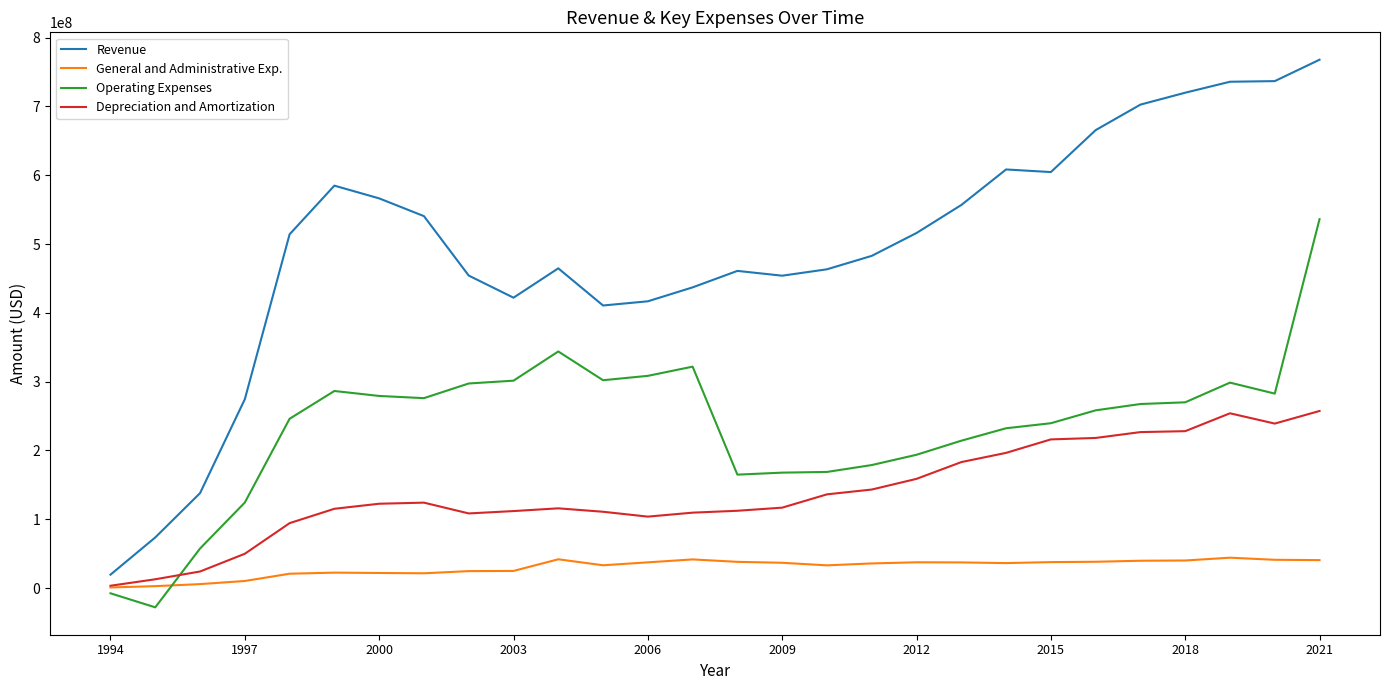

What is the minimum value for Operating Expenses?

-28100000